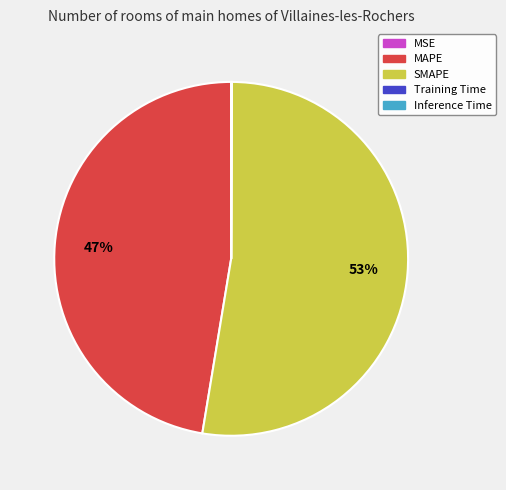

Which category has the biggest portion of the pie?

SMAPE